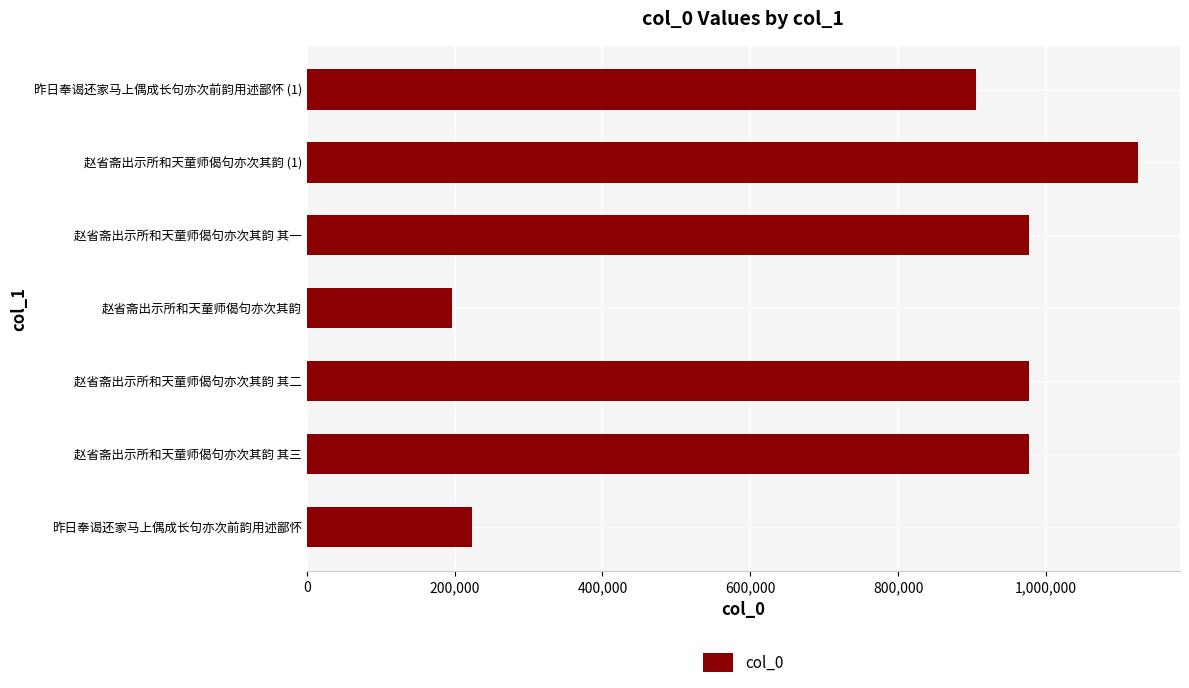

Are the bars horizontal?

Yes